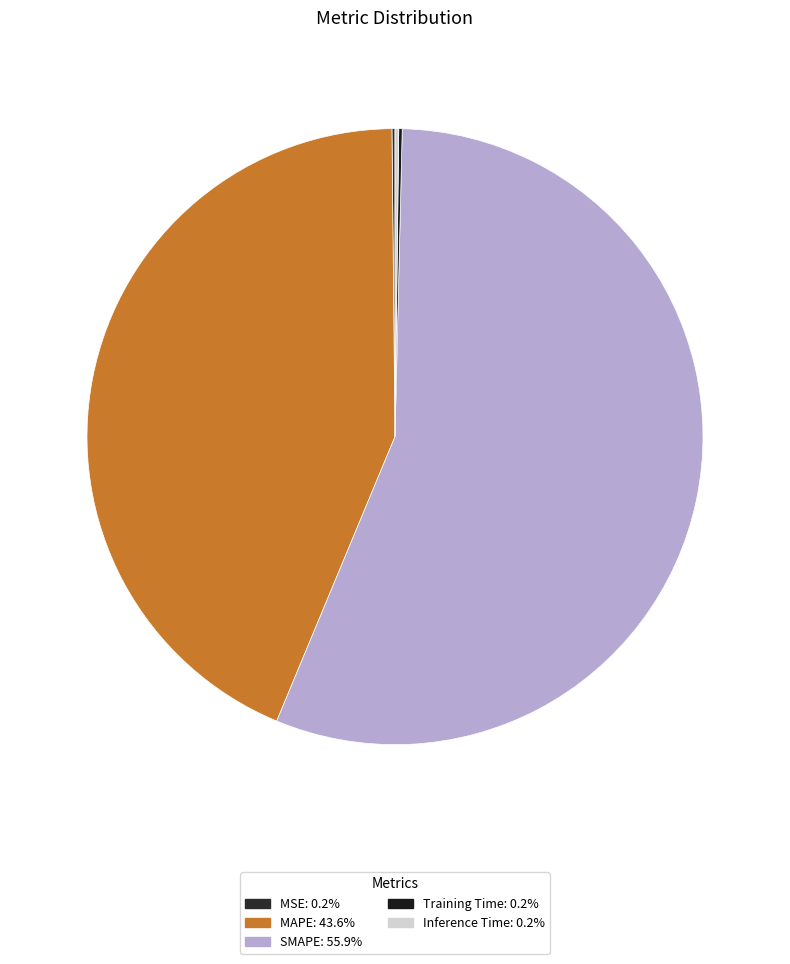

To the nearest percent, what is the average slice percentage?

20%